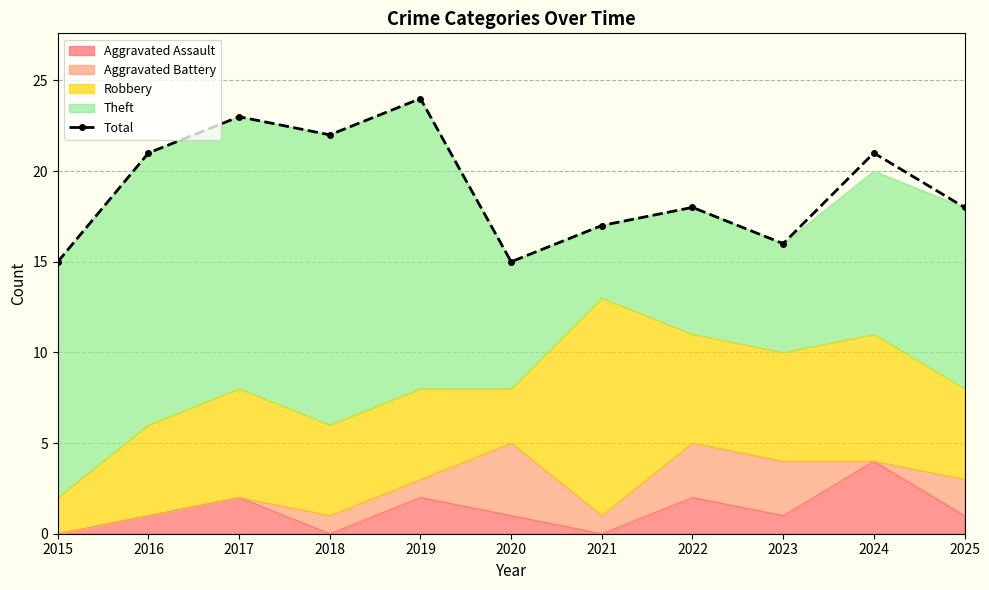

Reading left to right, transcribe all the data shown in this chart.

2015=15	2016=21	2017=23	2018=22	2019=24	2020=15	2021=17	2022=18	2023=16	2024=21	2025=18